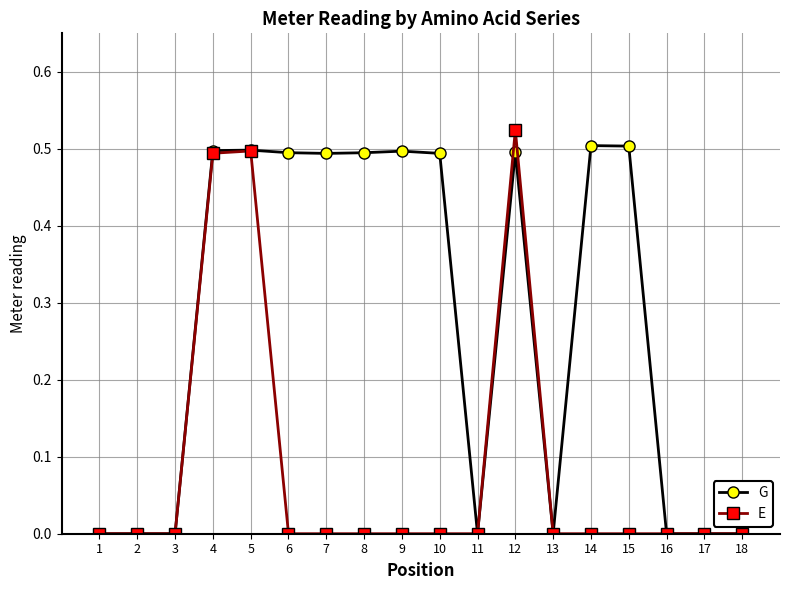

What are all the series names shown in the legend?

G, E